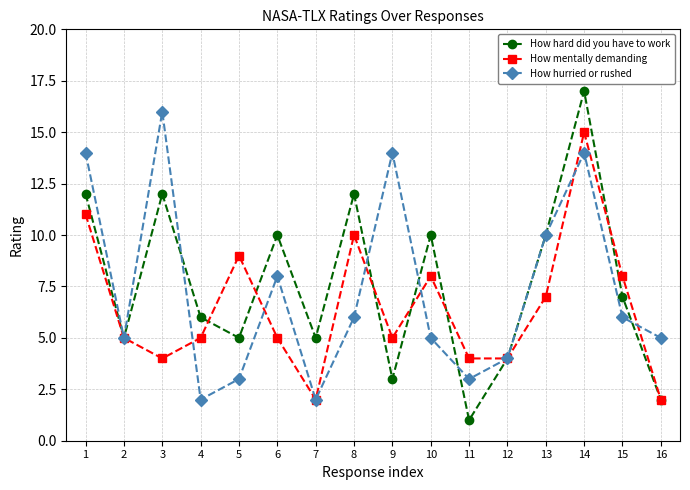

The How hurried or rushed series shows 14 at 1. True or false?

True